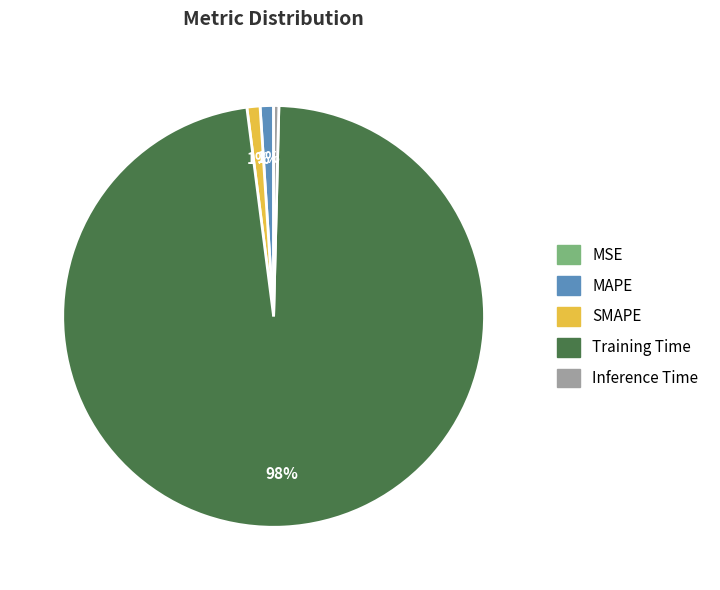

Between Training Time and MAPE, which is larger?

Training Time